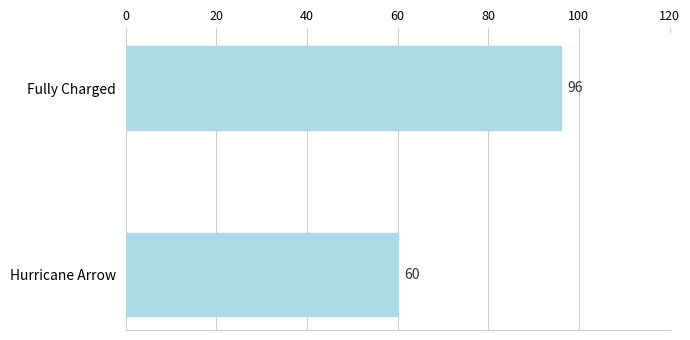

At which category does the chart reach its minimum across all series?

Hurricane Arrow